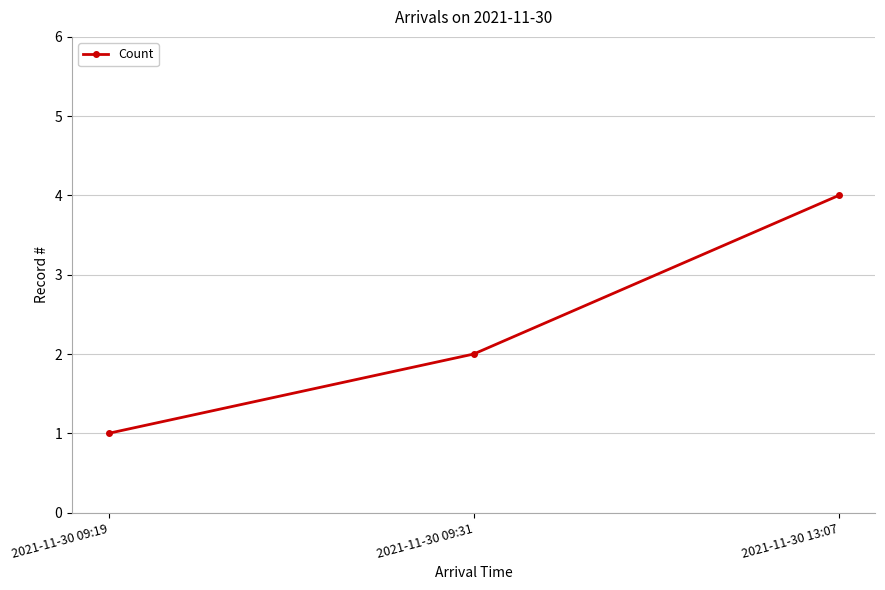

The value at 2021-11-30 13:07 is 2. True or false?

False